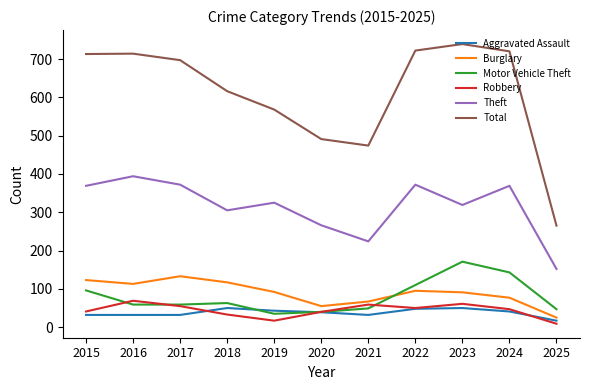

True or false: Total and Burglary intersect in this chart.

False